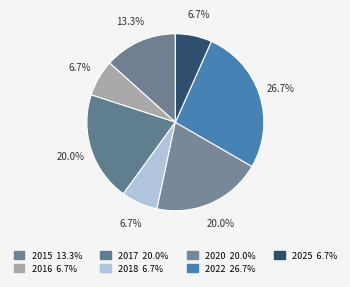

How many segments does this pie chart have?

7